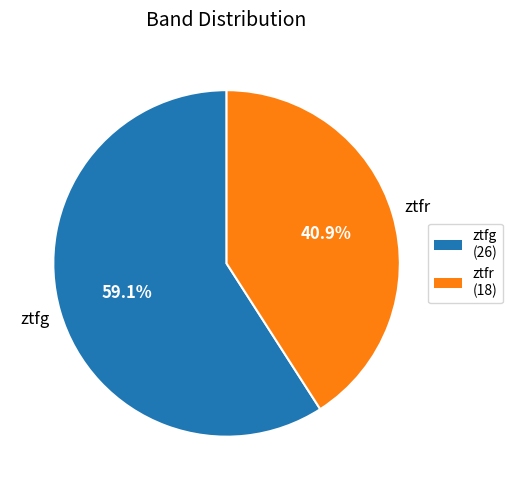

How many slices are in this pie chart?

2